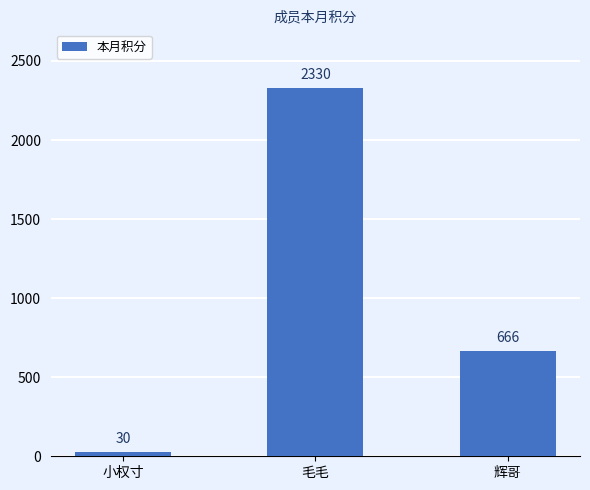

How many values are between 30 and 2330?

3